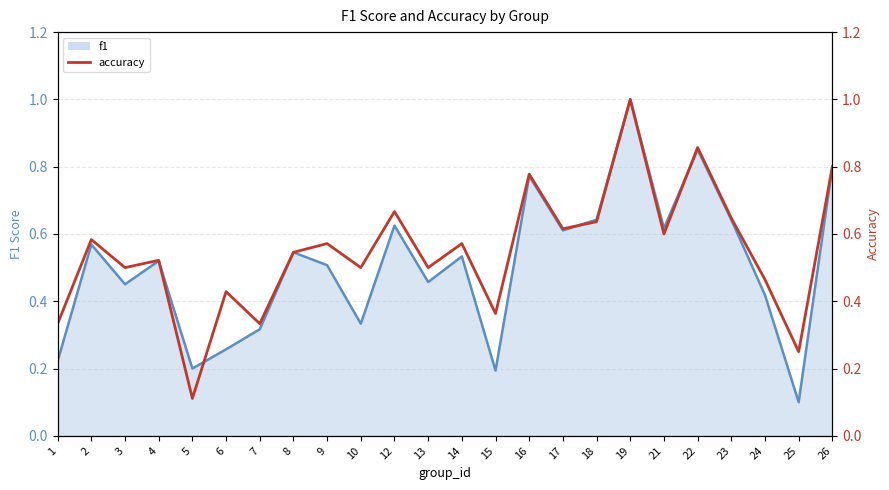

What is the difference between the maximum and minimum values in the accuracy series?

0.9